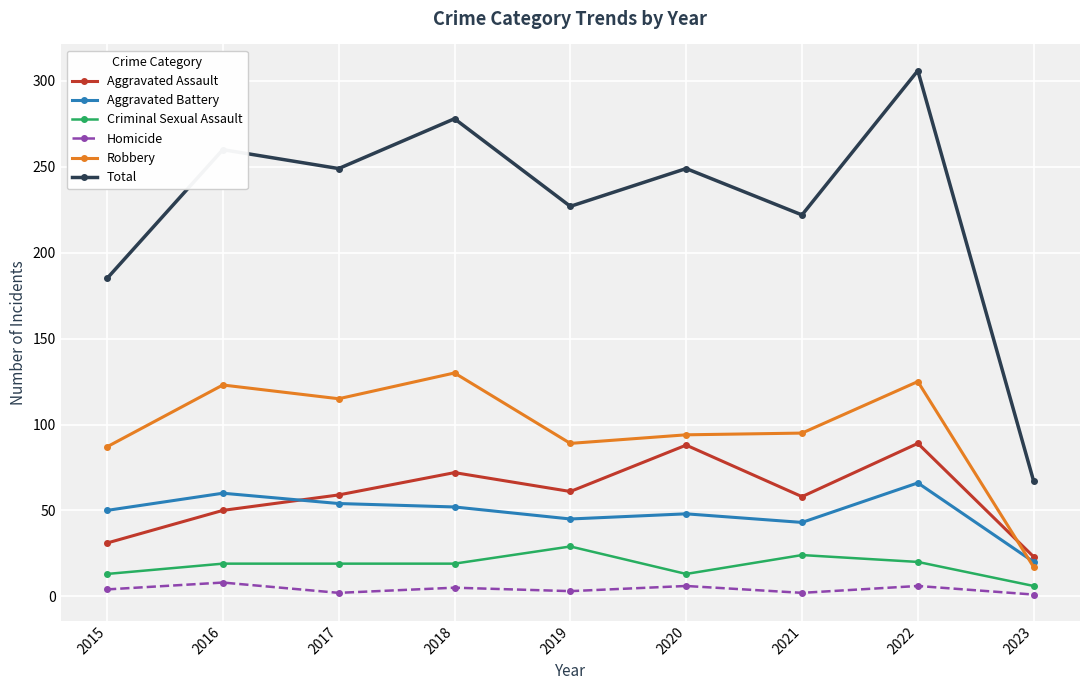

At how many categories does at least one series exceed 9?

9